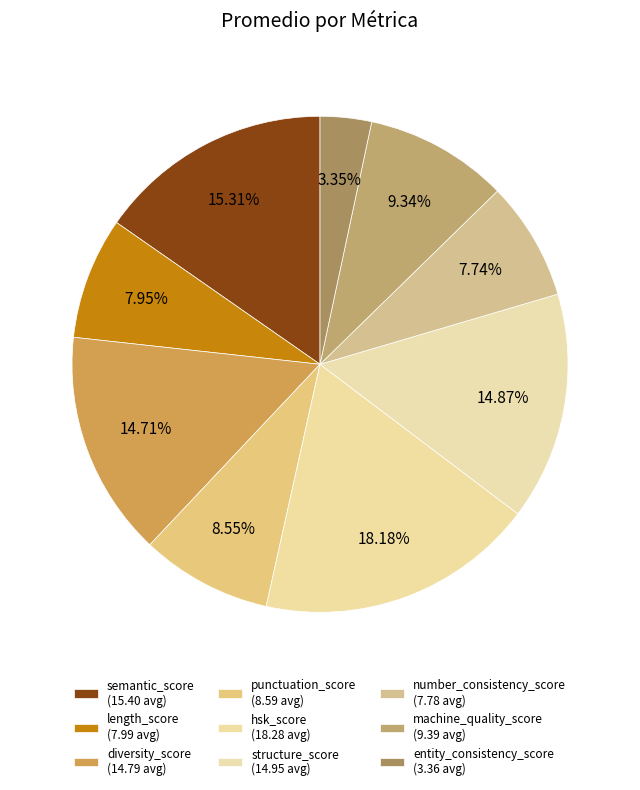

To the nearest percent, what is the combined percentage of punctuation_score and entity_consistency_score?

12%